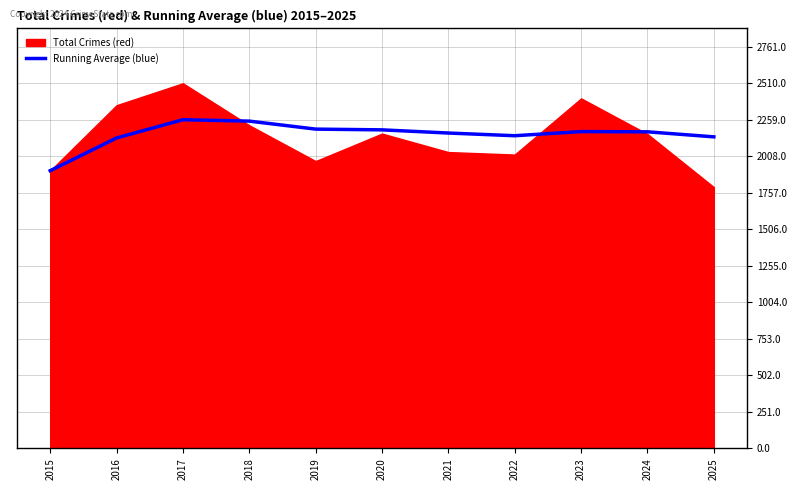

The Running Average (blue) series shows 1909.0 at 2015. True or false?

True